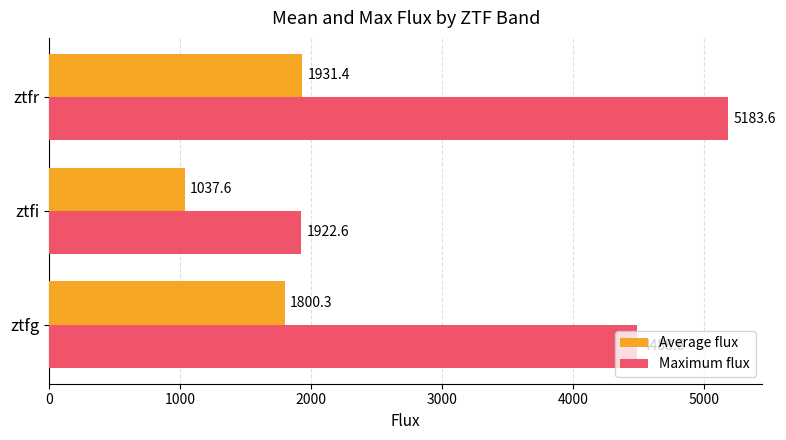

What is the sum of all Maximum flux values?

11594.9